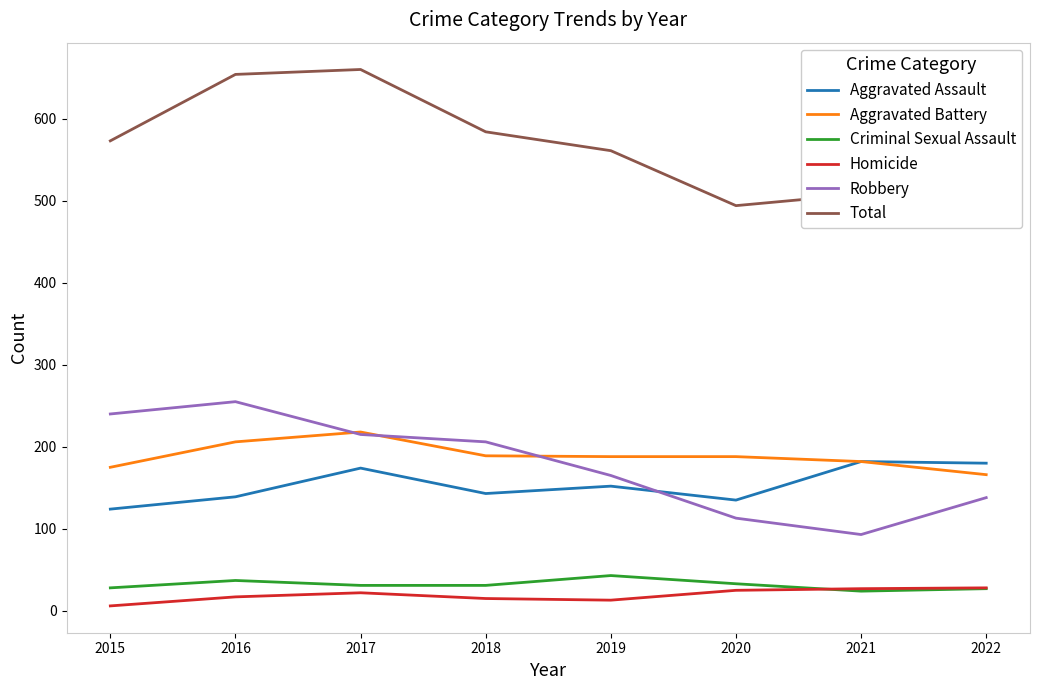

What is the maximum value for Aggravated Assault?

182